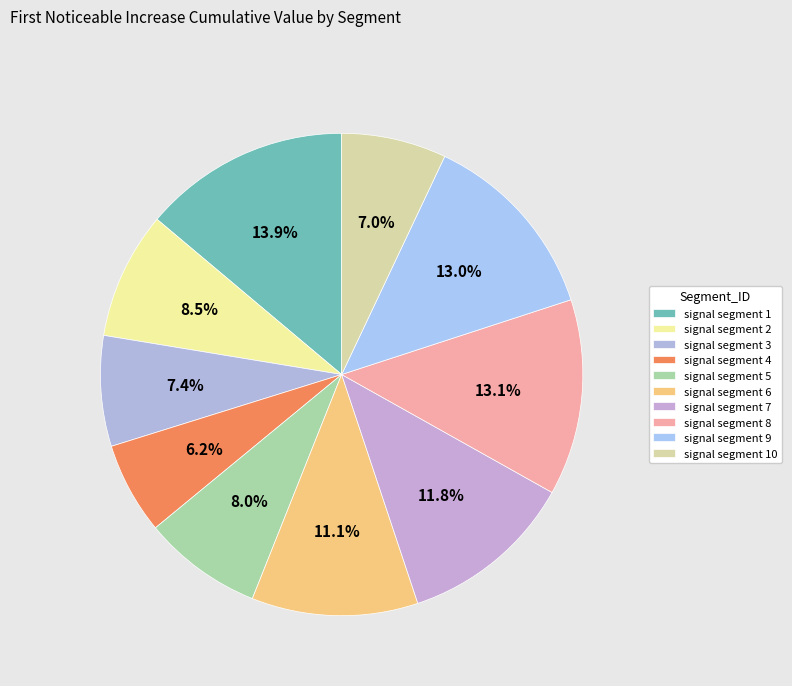

Rank the categories by value from highest to lowest.

signal segment 1, signal segment 8, signal segment 9, signal segment 7, signal segment 6, signal segment 2, signal segment 5, signal segment 3, signal segment 10, signal segment 4